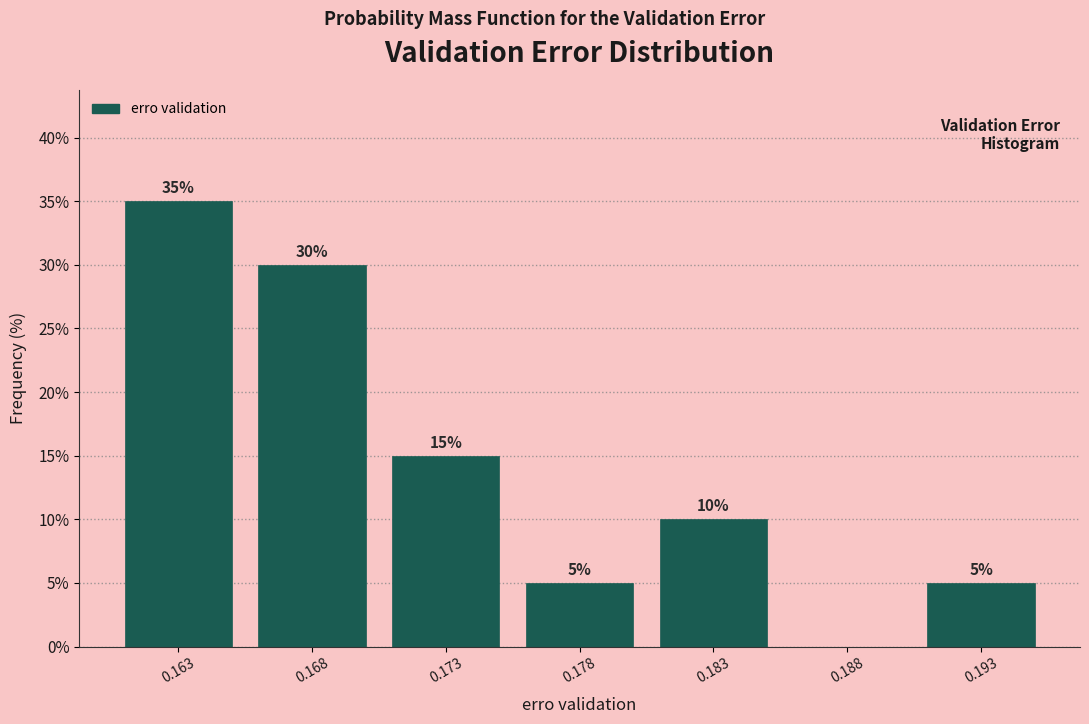

Reading left to right, what are all the values shown in this chart?

0.163=35	0.168=30	0.173=15	0.178=5	0.183=10	0.188=0	0.193=5